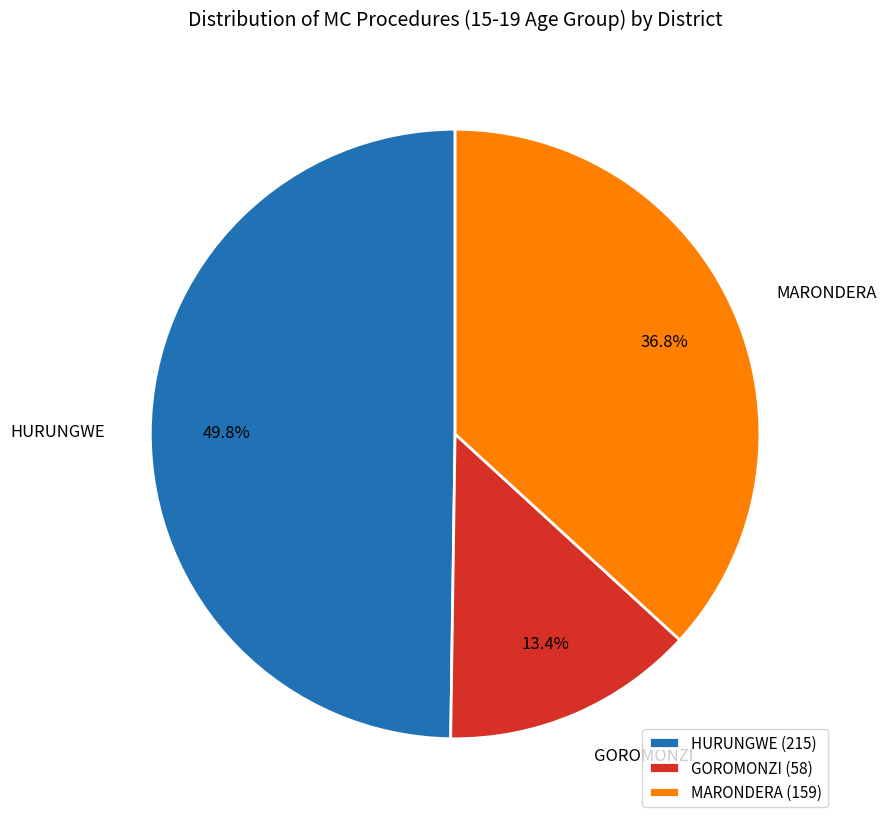

Count the number of slices in the pie.

3